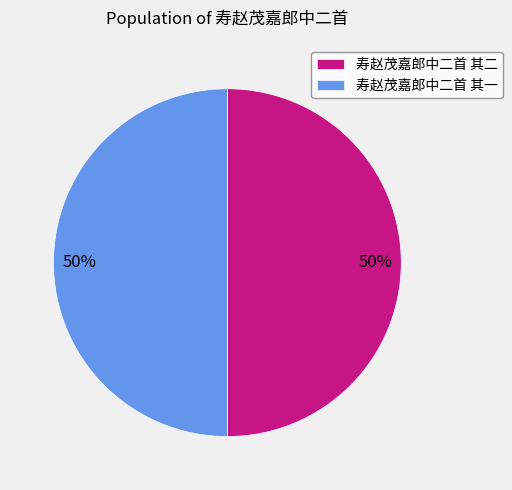

True or false: 寿赵茂嘉郎中二首 其一 accounts for 50% of the total.

True